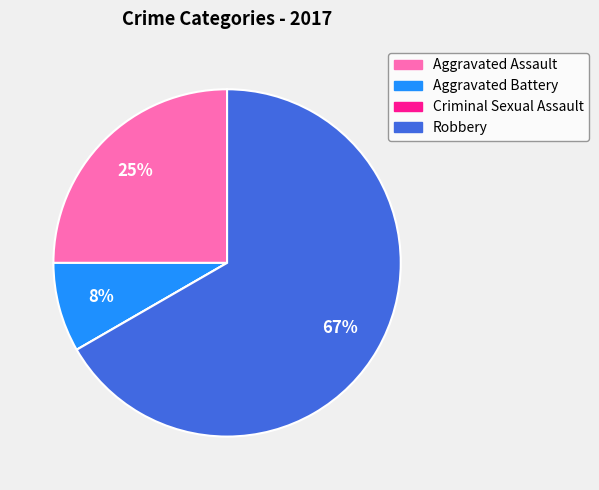

To the nearest percent, what is the average slice percentage?

25%